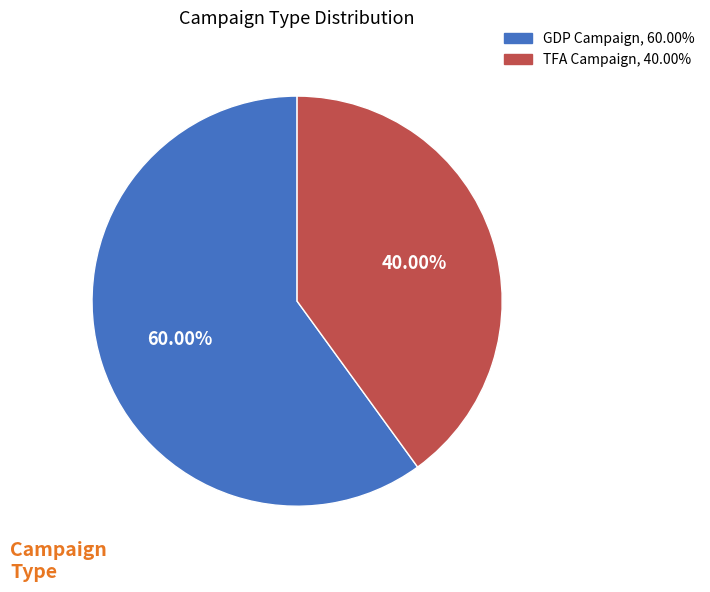

What percentage is NOT represented by TFA Campaign?

60.0%